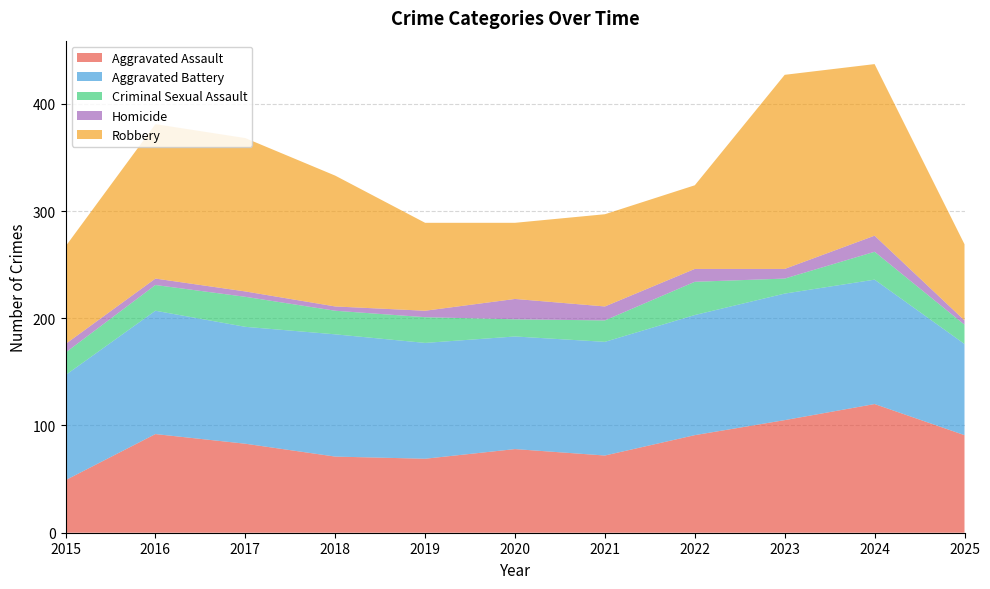

Reading right to left, what are all the values shown in this chart?

Aggravated Assault: 2025=91	2024=120	2023=105	2022=91	2021=72	2020=78	2019=69	2018=71	2017=83	2016=92	2015=49
Aggravated Battery: 2025=85	2024=116	2023=118	2022=112	2021=106	2020=105	2019=108	2018=114	2017=109	2016=115	2015=98
Criminal Sexual Assault: 2025=18	2024=26	2023=14	2022=31	2021=20	2020=16	2019=24	2018=22	2017=28	2016=24	2015=21
Homicide: 2025=4	2024=15	2023=9	2022=12	2021=13	2020=19	2019=6	2018=4	2017=5	2016=6	2015=8
Robbery: 2025=71	2024=160	2023=181	2022=78	2021=86	2020=71	2019=82	2018=122	2017=143	2016=144	2015=91